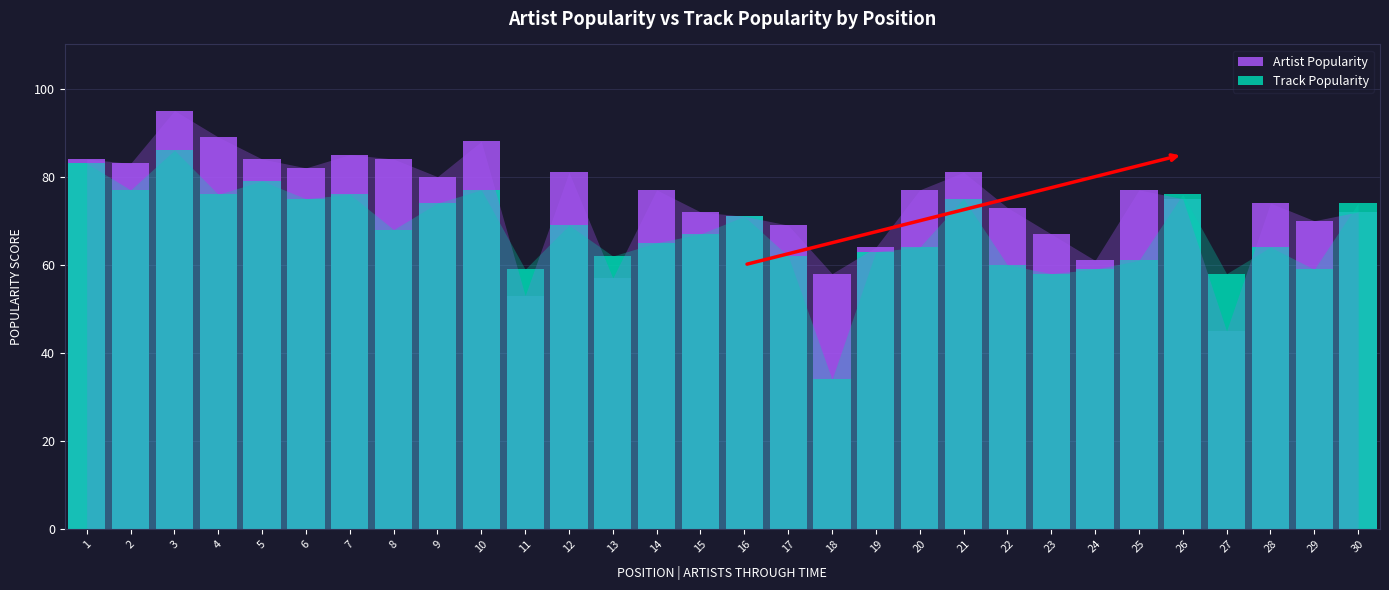

Read the Artist Popularity value at 3, to the nearest 5.

95